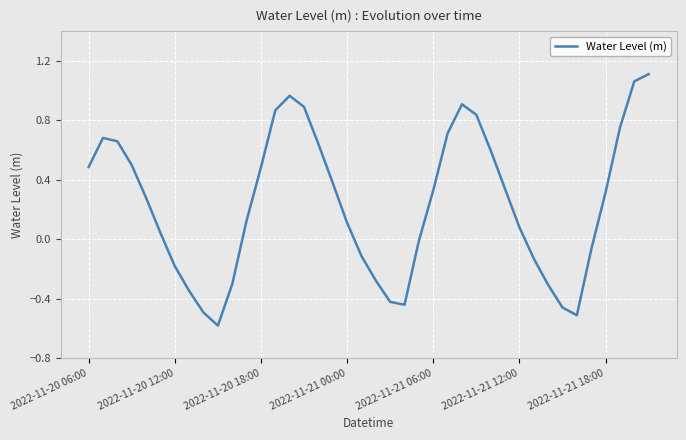

What is the minimum value shown in the chart?

-0.6